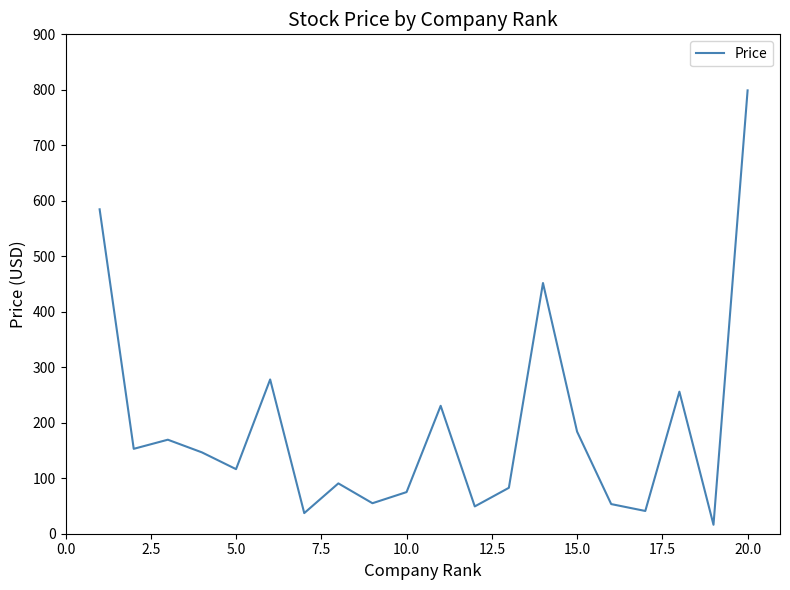

What is the difference between the maximum and minimum values?

782.8